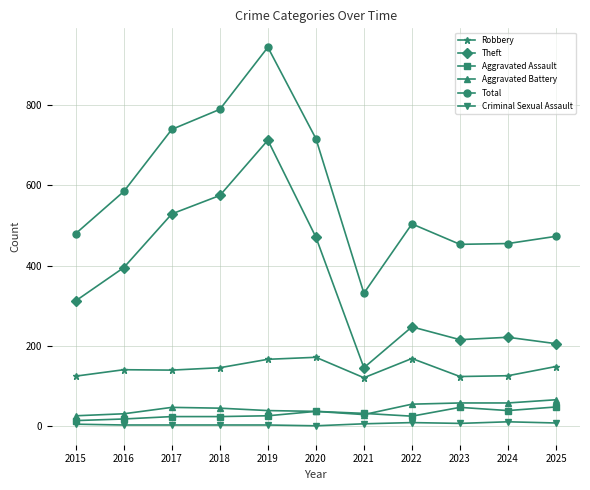

In Total, how many points are lower than both neighbors (excluding endpoints)?

2